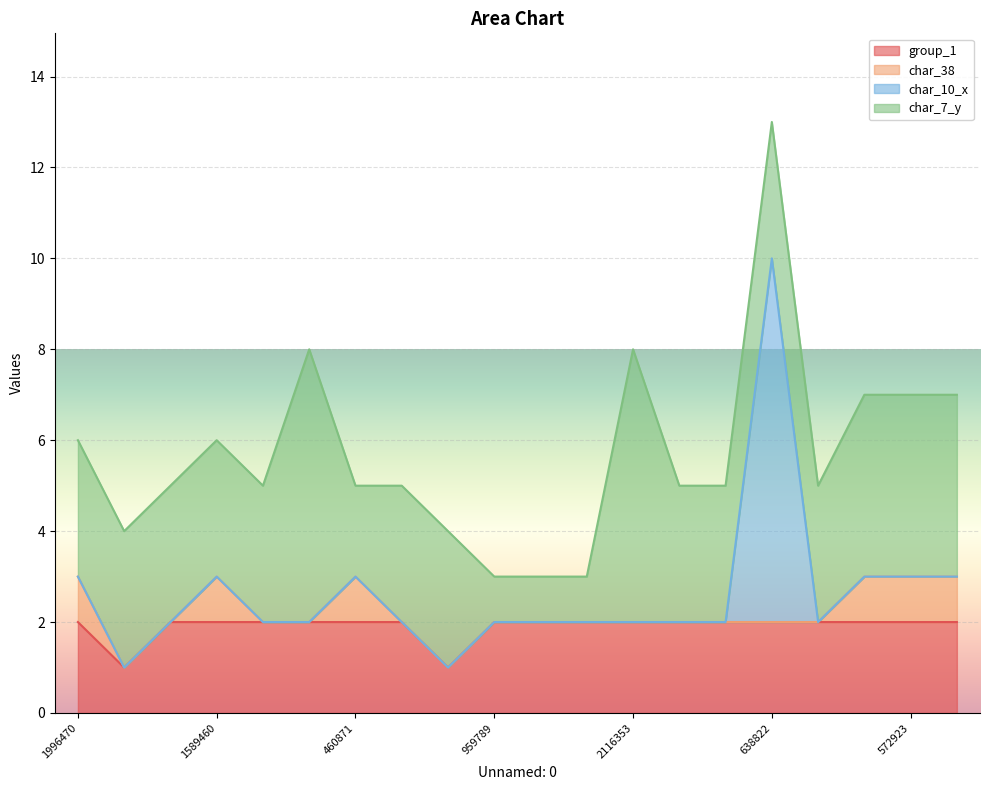

True or false: char_38 and char_7_y intersect in this chart.

False